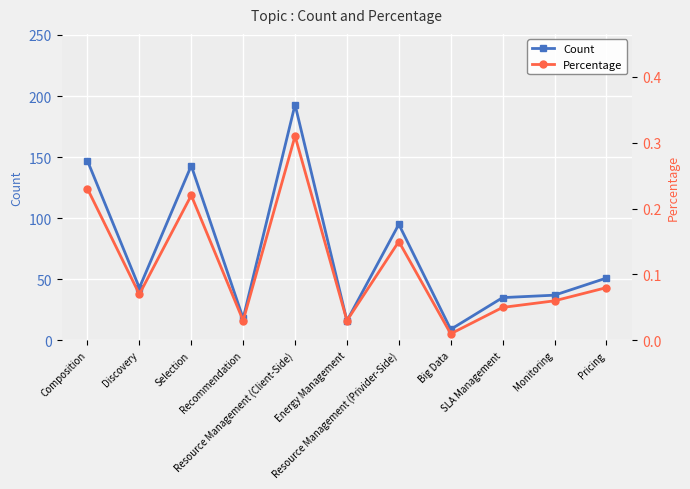

At which label is Percentage closest to 0?

Big Data